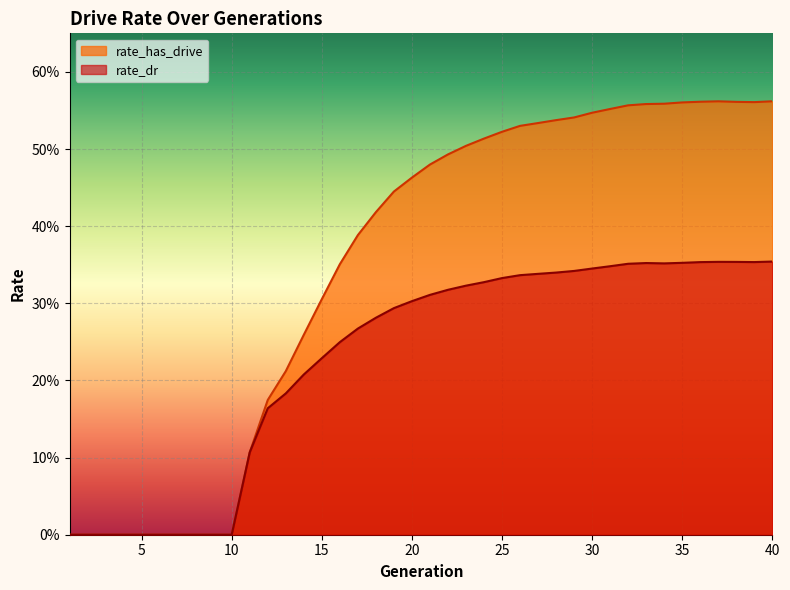

What is the total value across all series at 22?

0.8